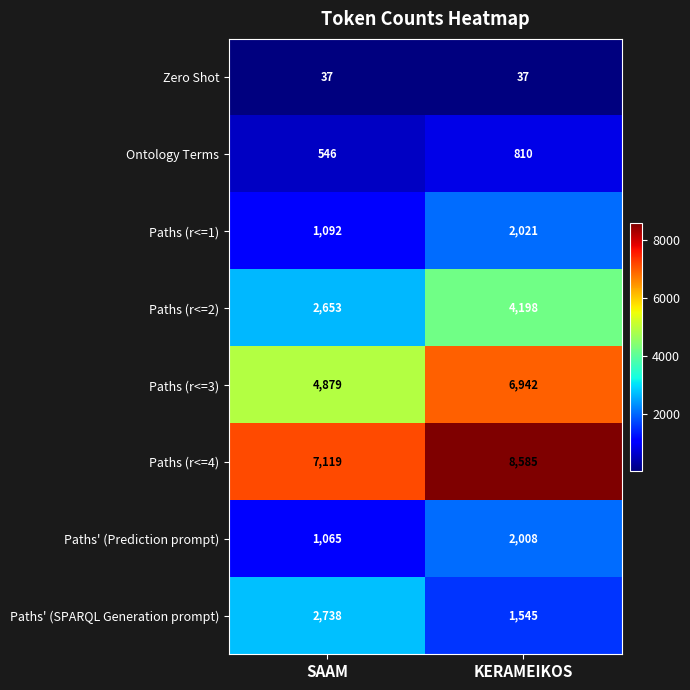

What is the average value of the Ontology Terms series?

678